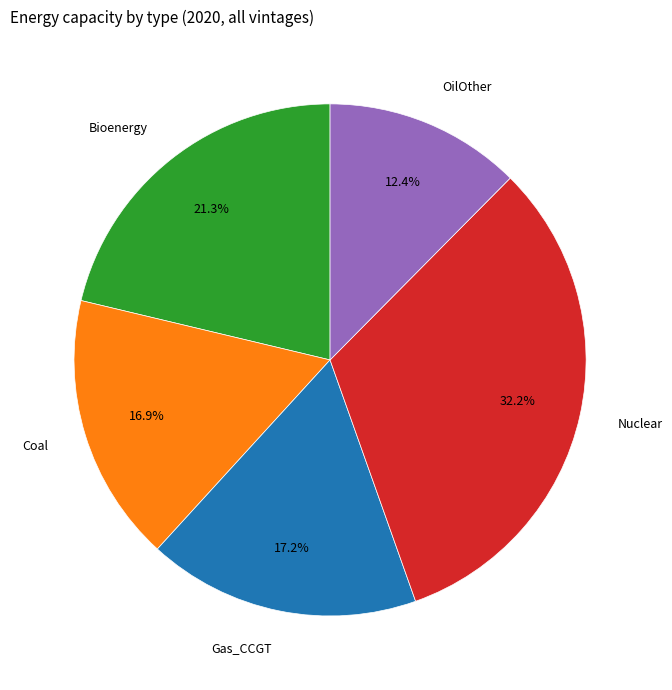

Approximately how many times larger is the value at Coal compared to Gas_CCGT?

1.0